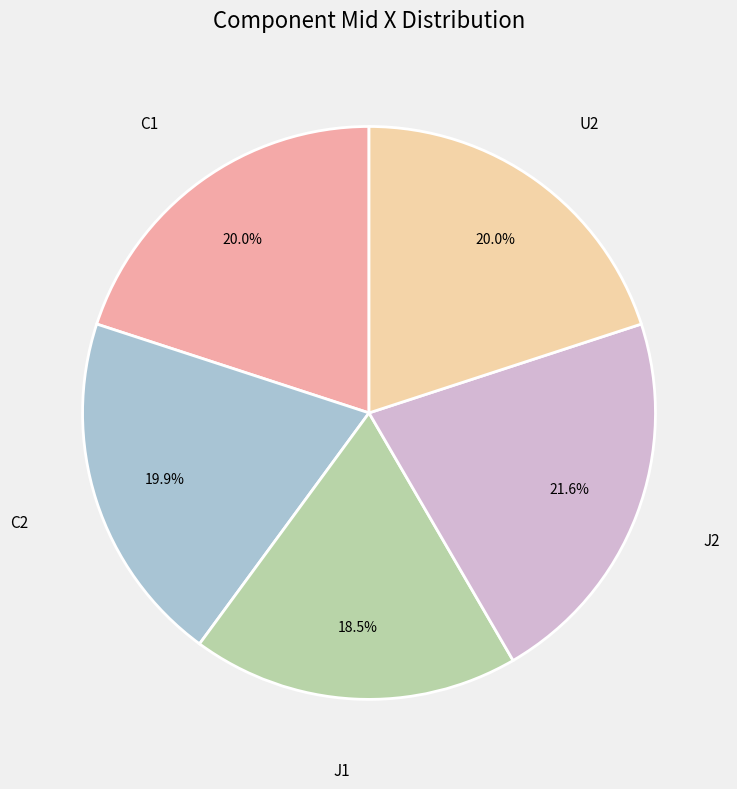

Count the number of slices in the pie.

5